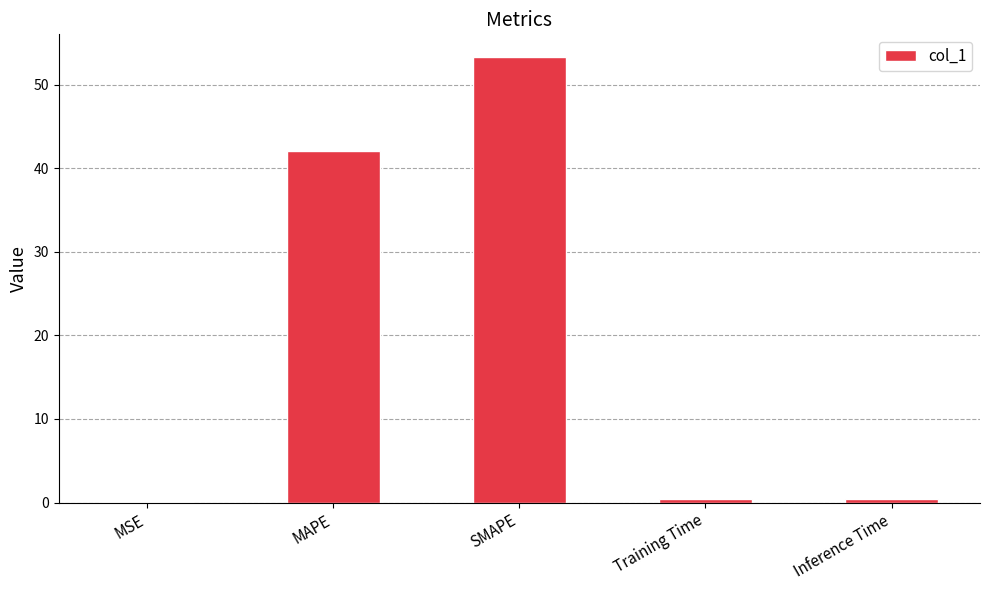

The chart shows a value of 0.0 at MSE. True or false?

True